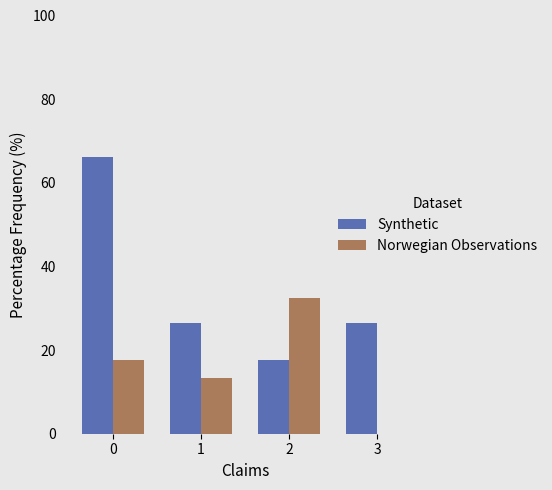

What is the greatest value displayed?

66.1